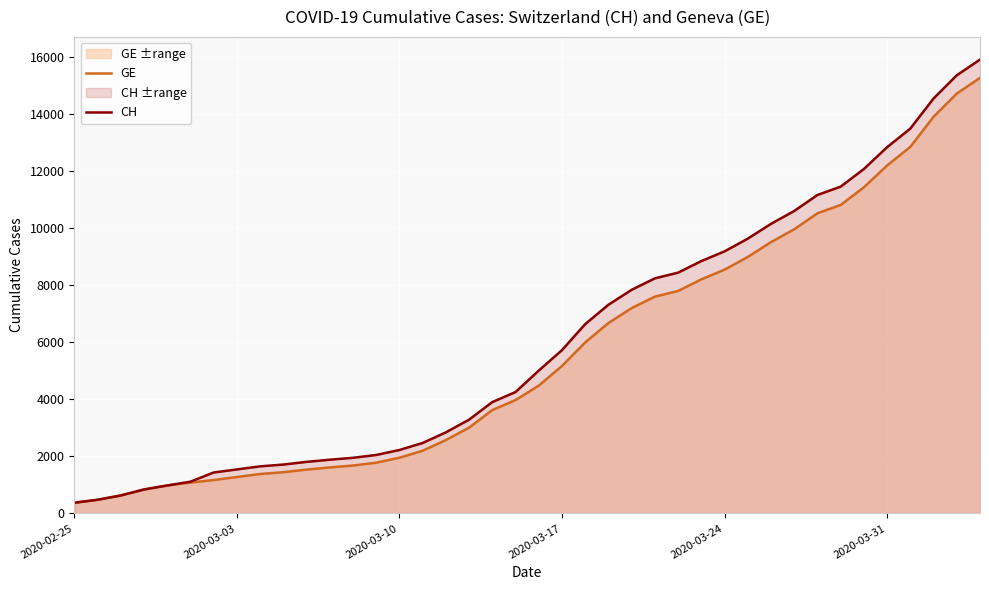

True or false: GE has more than 2 interior local peaks.

False